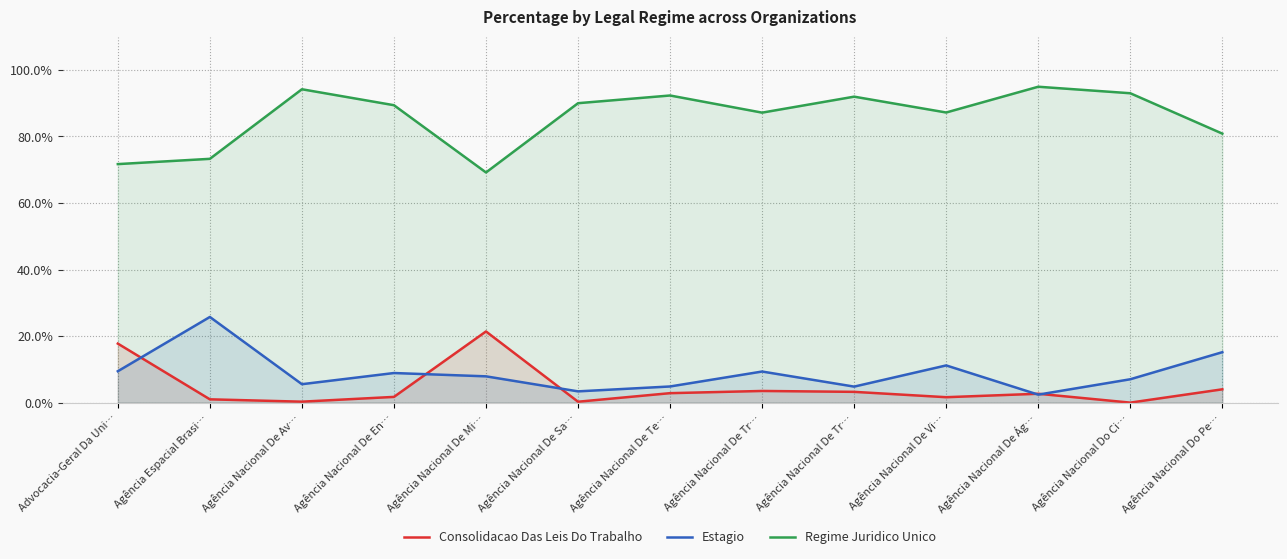

How many interior local valleys does the Regime Juridico Unico series have?

3